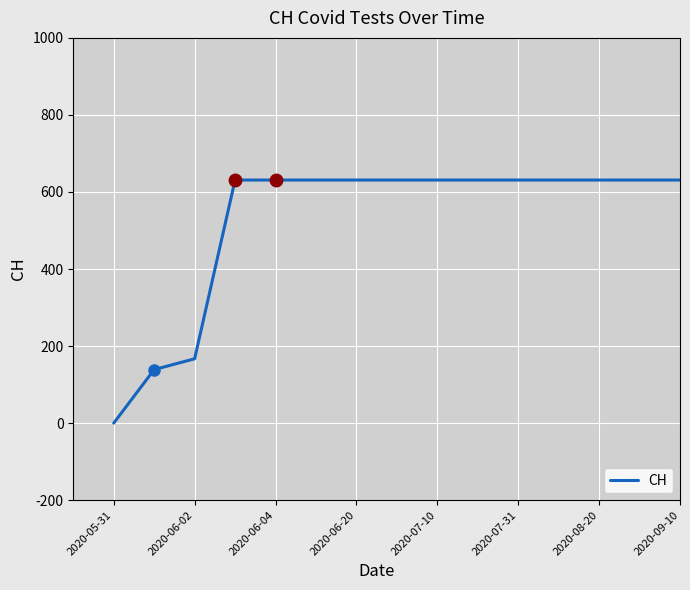

What is the difference between the maximum and second lowest values?

492